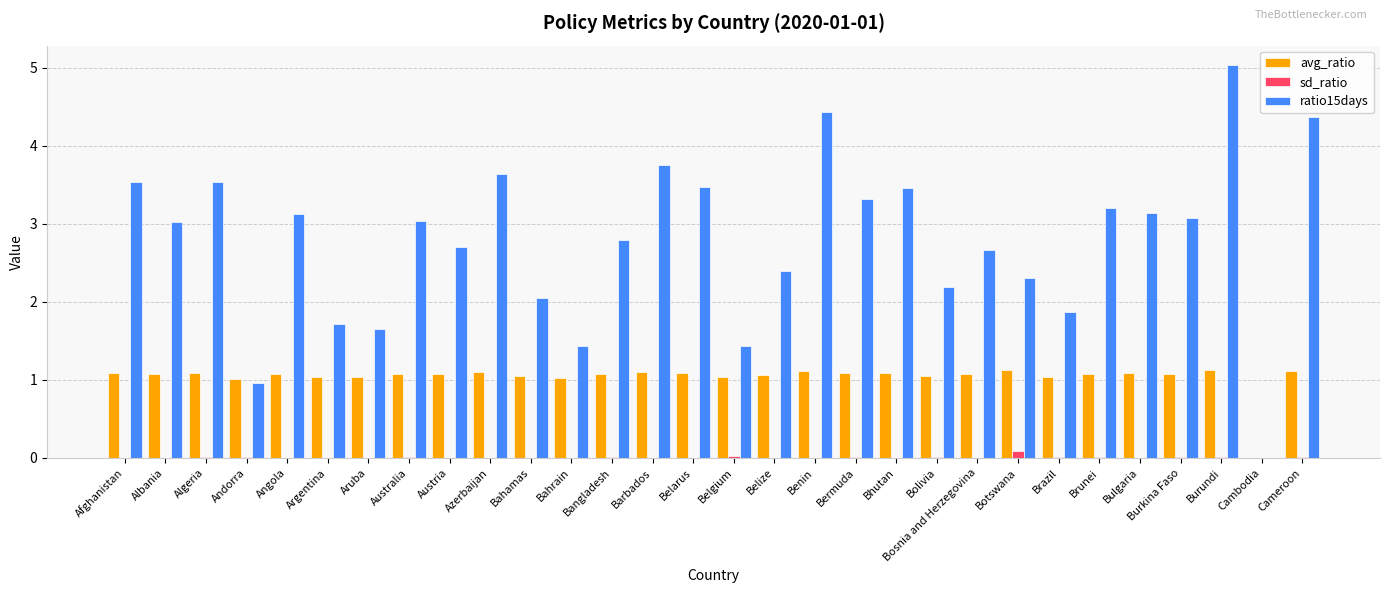

The sd_ratio series shows 0.0 at Afghanistan. True or false?

True